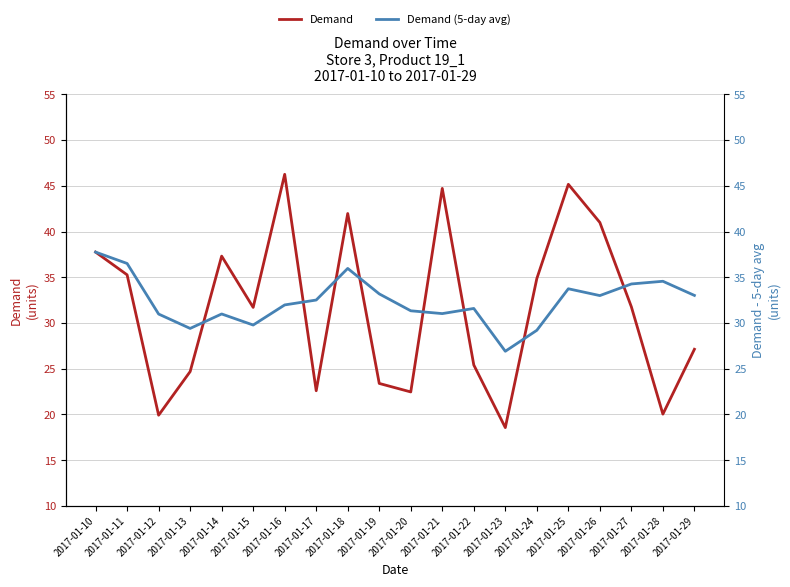

Which series changed the most between 2017-01-10 and 2017-01-18?

Demand